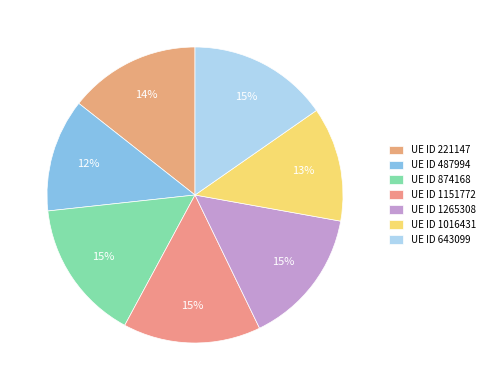

How many segments does this pie chart have?

7